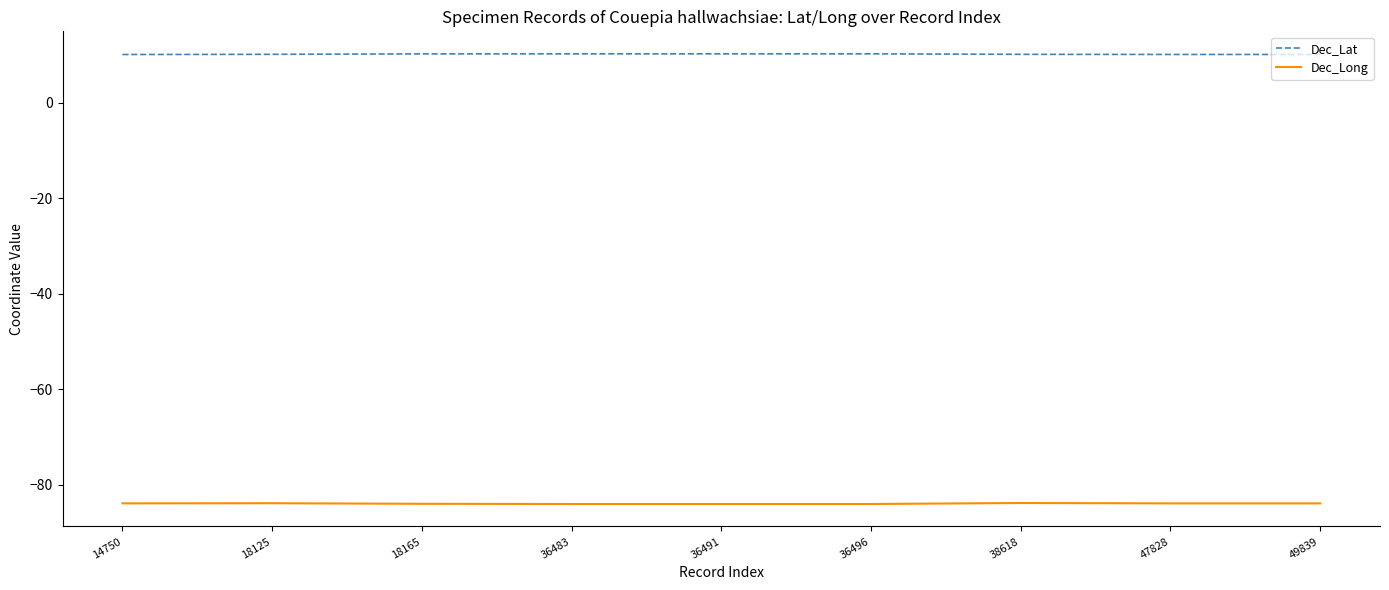

What is the difference between the maximum and minimum values in the Dec_Lat series?

0.1